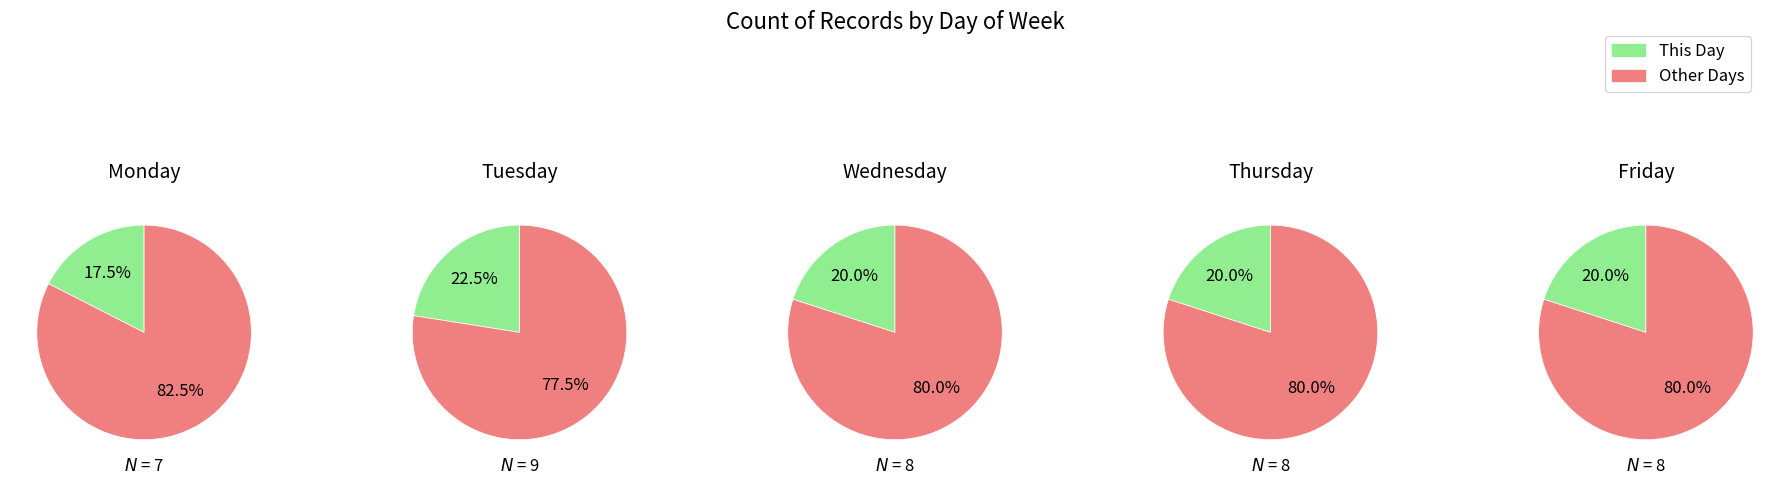

The Tuesday slice represents 23% of the pie. True or false?

True